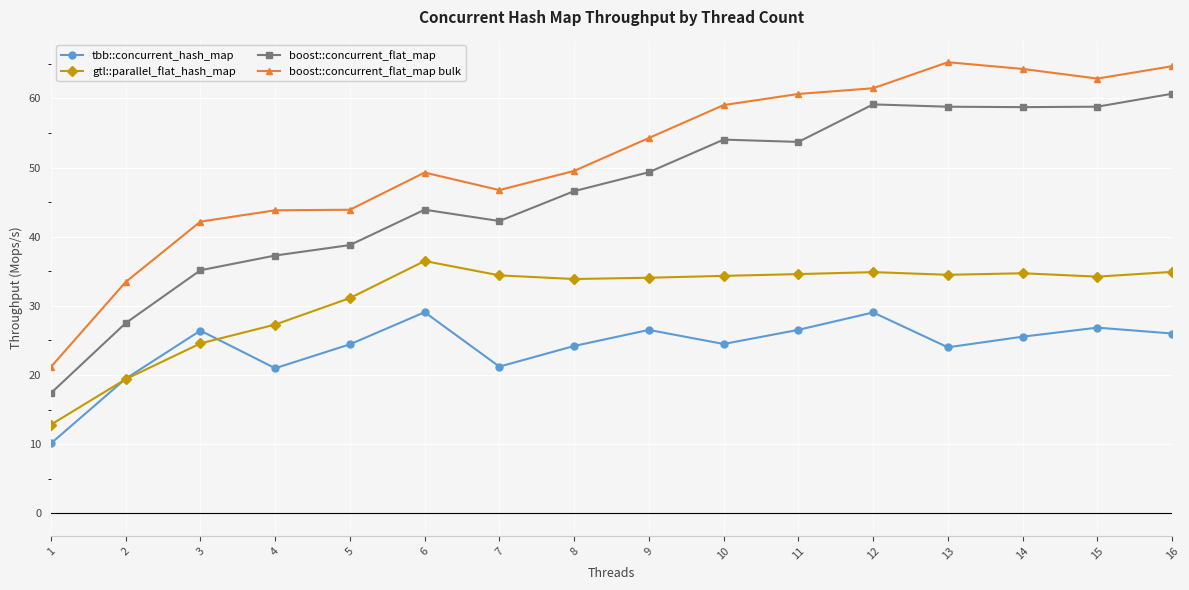

At which category does tbb::concurrent_hash_map reach its first local valley?

4